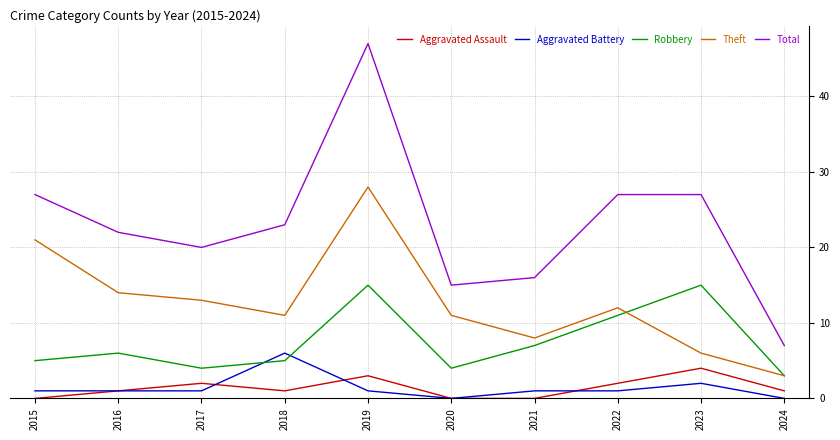

How many lines are shown in the chart?

5